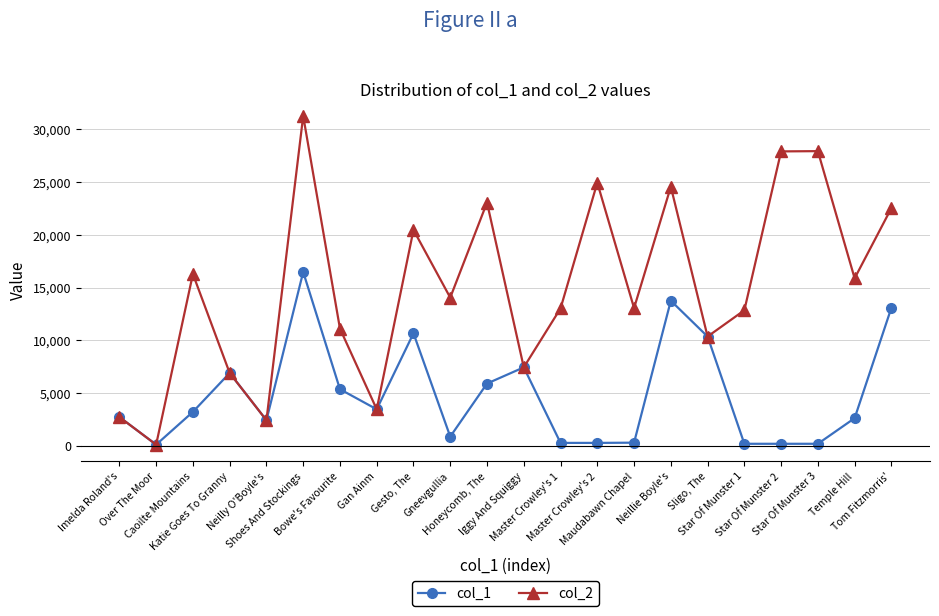

At which category is the sum across all series the highest?

Shoes And Stockings